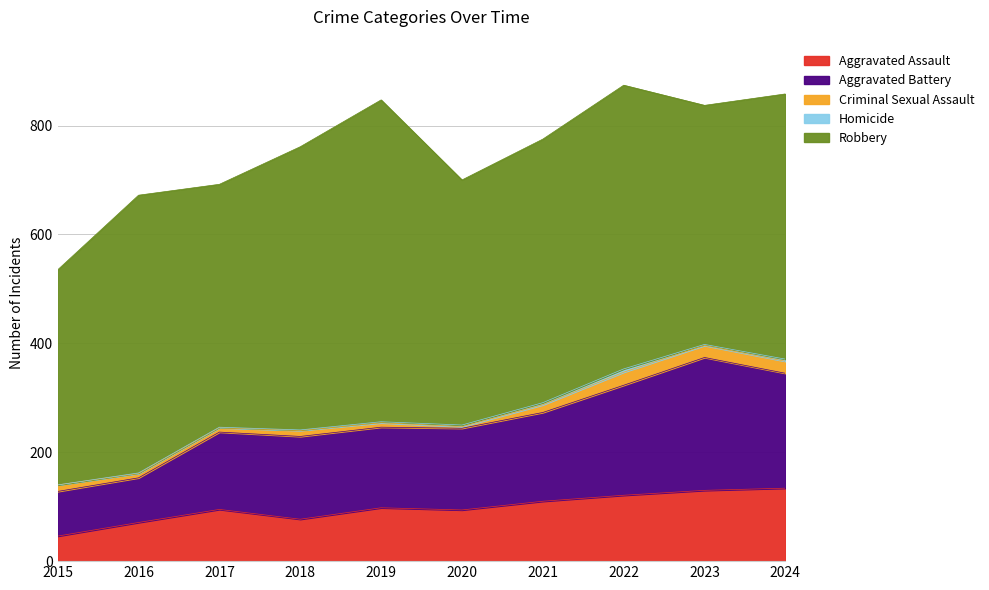

True or false: Homicide and Robbery intersect in this chart.

False